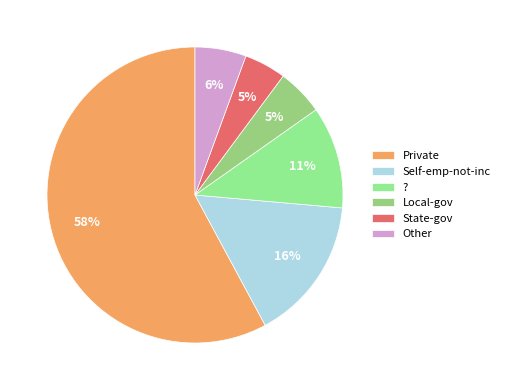

Is Local-gov the majority of the pie?

No